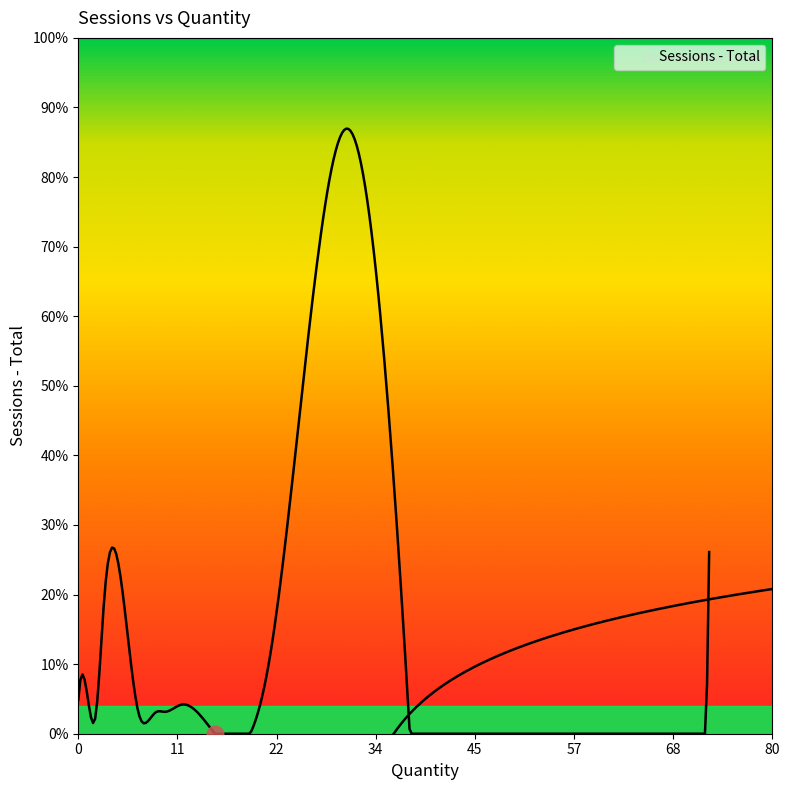

How many series are shown in this chart?

1